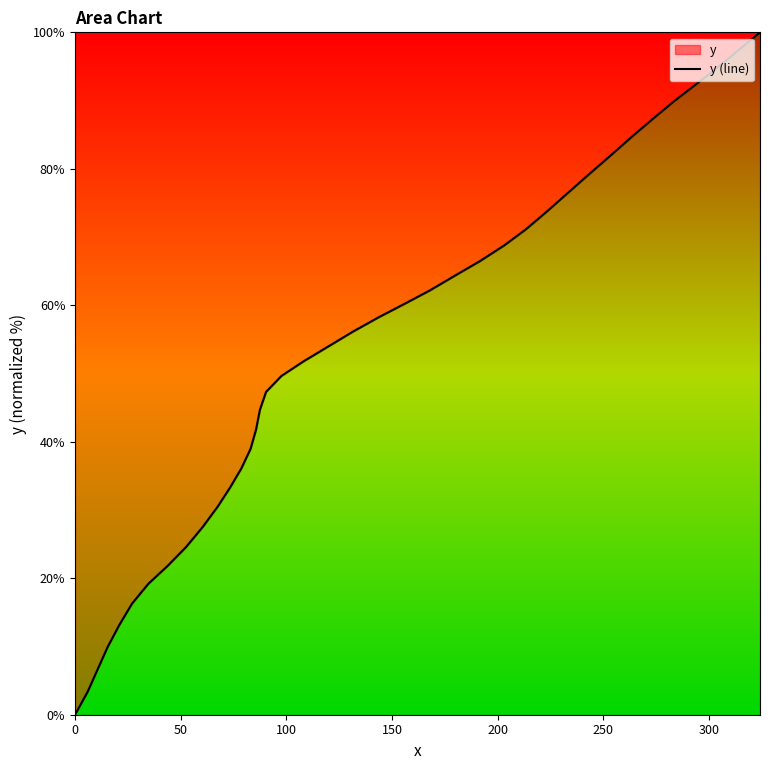

What is the maximum value shown in the chart?

100.0